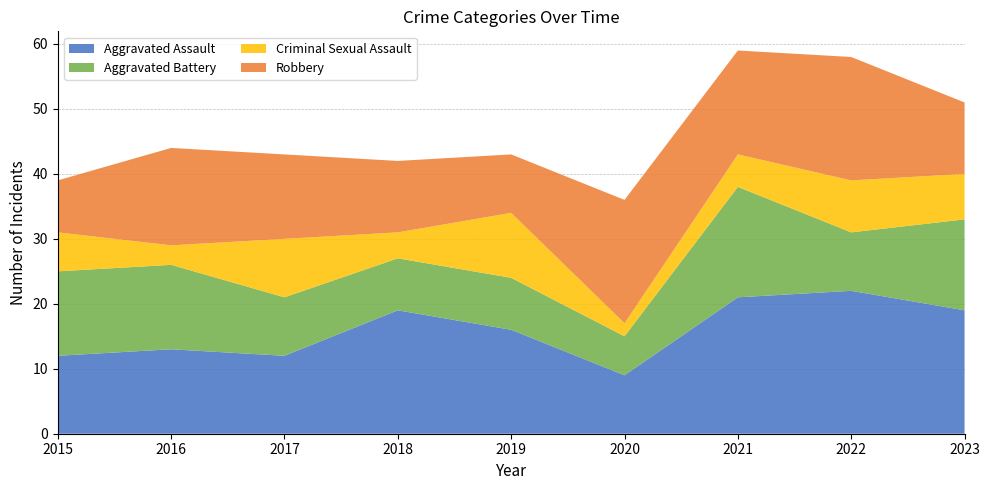

Reading right to left, transcribe all the data shown in this chart.

Aggravated Assault: 19	22	21	9	16	19	12	13	12
Aggravated Battery: 14	9	17	6	8	8	9	13	13
Criminal Sexual Assault: 7	8	5	2	10	4	9	3	6
Robbery: 11	19	16	19	9	11	13	15	8